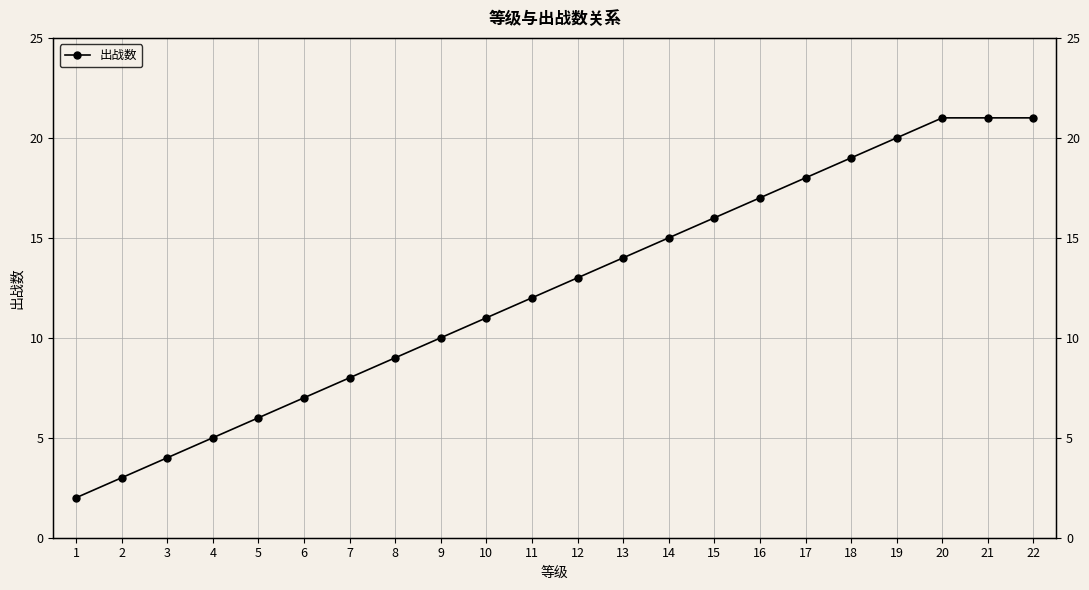

Is this an area chart (filled region under the line)?

No